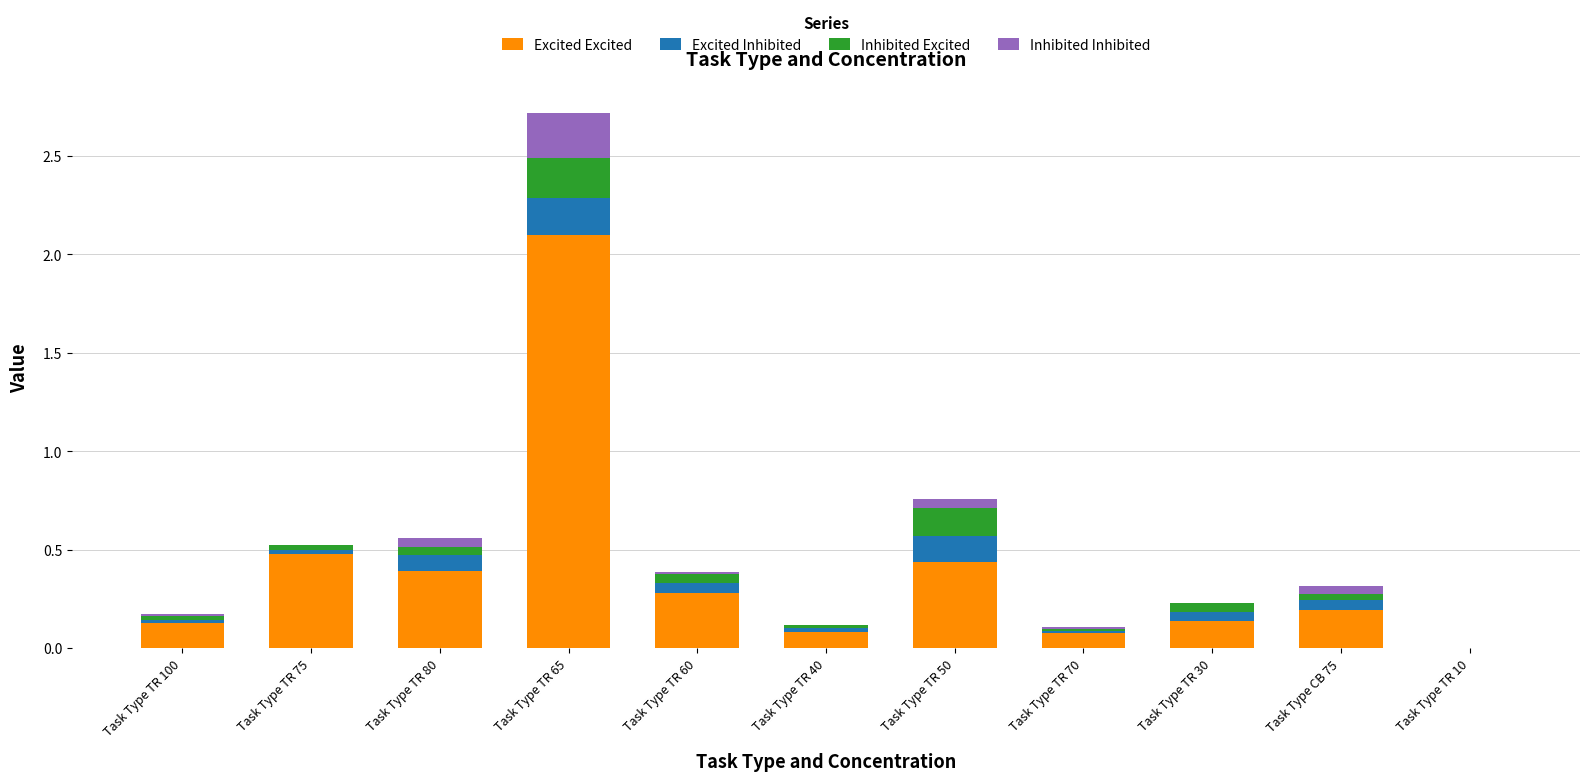

The Excited Excited series shows 0.4 at Task Type TR 50. True or false?

True